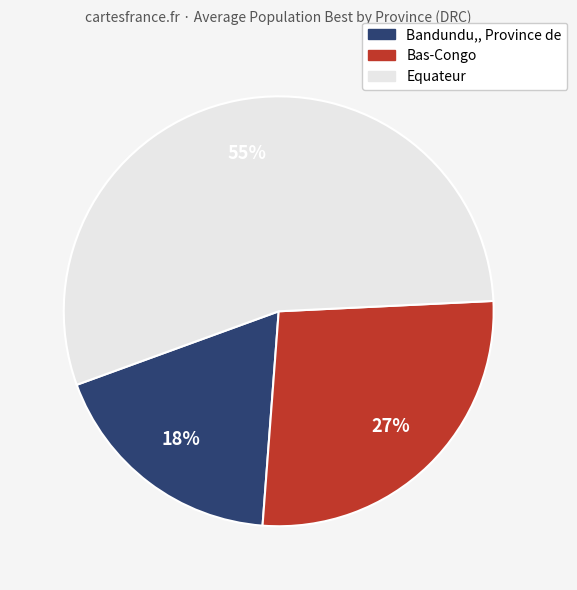

Is there a majority slice in this chart?

Yes